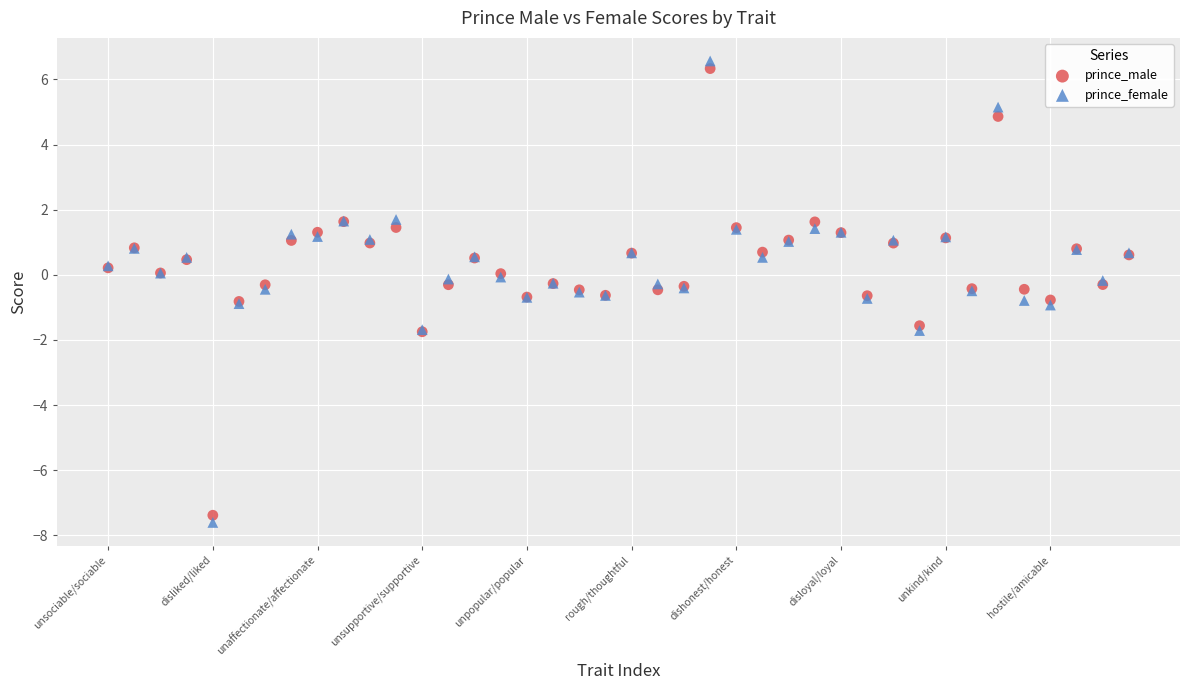

What are all the series names shown in the legend?

prince_male, prince_female